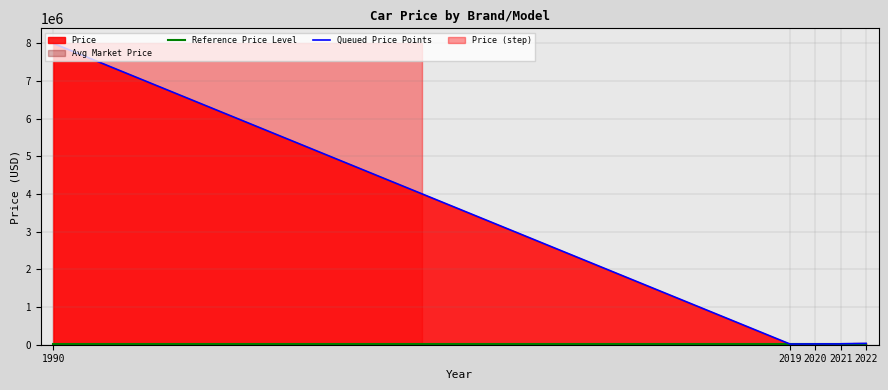

How many values exceed 25000?

2